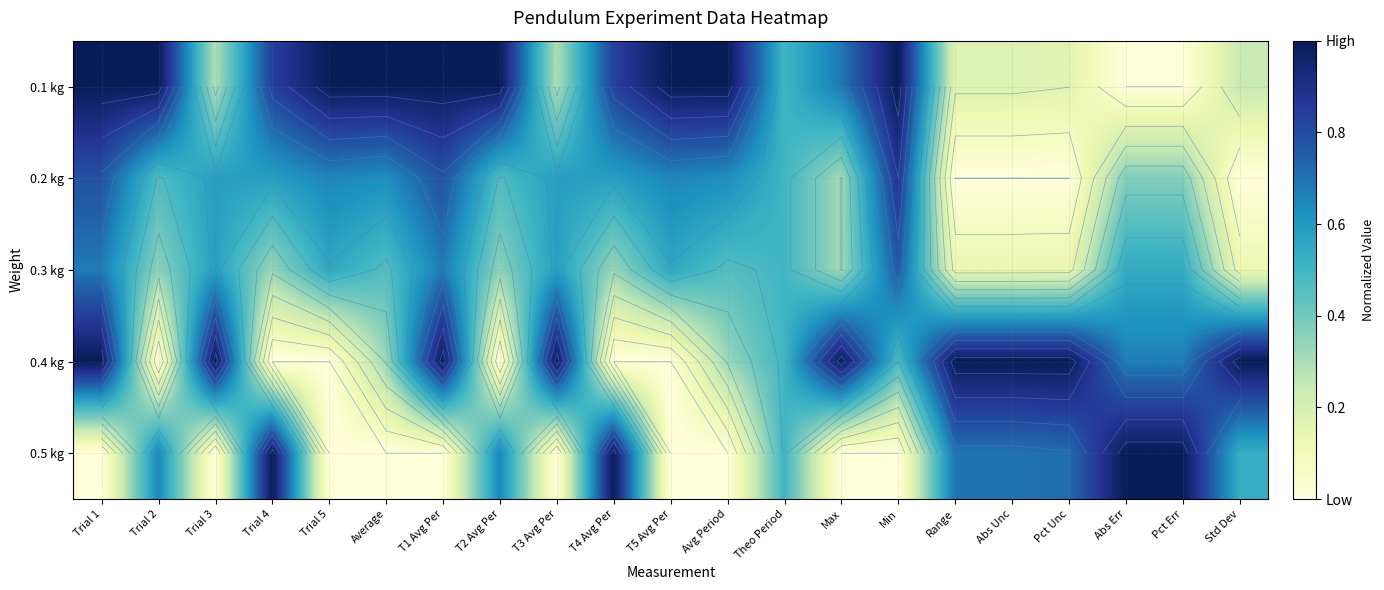

Is it true that 0.1 kg equals 0.0 at Pct Unc?

False